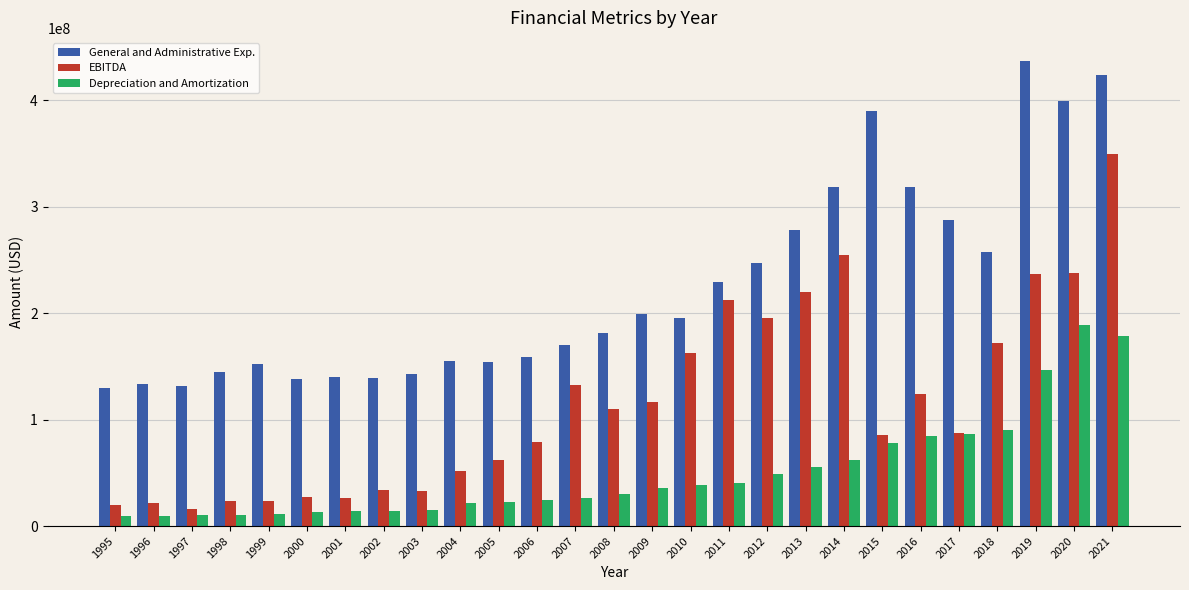

At which label does EBITDA first exceed 87356000?

2007